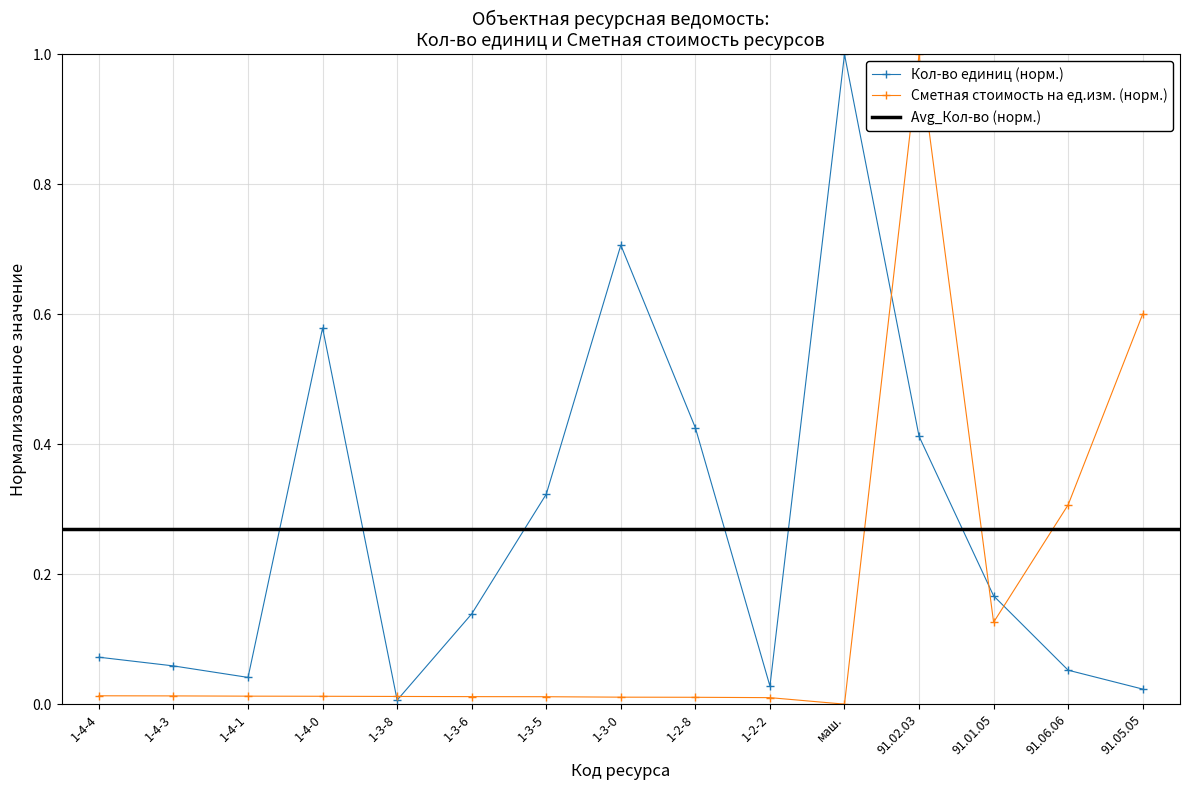

How many interior local valleys does the Сметная стоимость (на ед.изм.) series have?

2